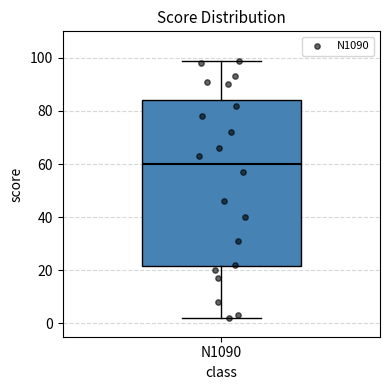

Where is the lower edge of the box for N1090 on the y-axis? The values are not printed on the chart, so give them approximately, as read against the axis.

22